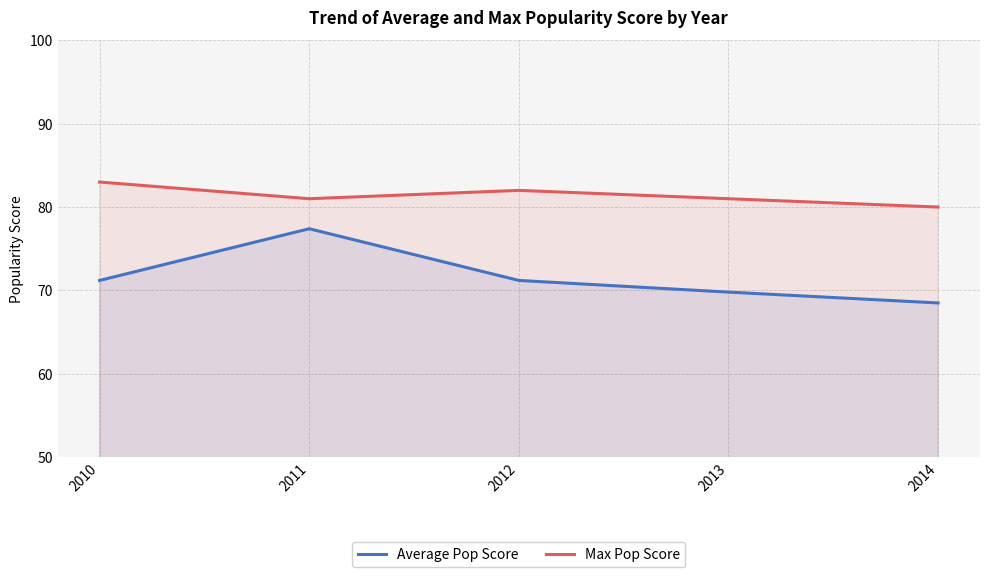

How many interior local peaks does the Average Pop Score series have?

1